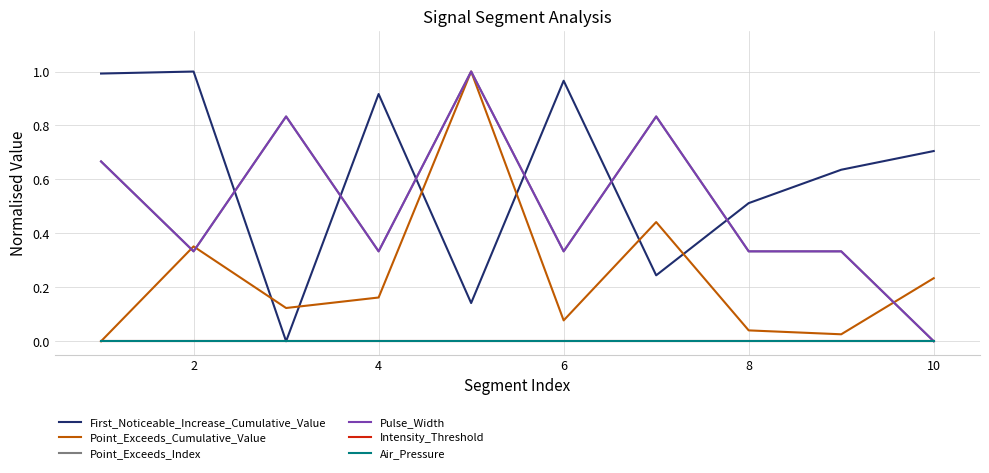

True or false: Point_Exceeds_Index and Air_Pressure cross at least once.

False